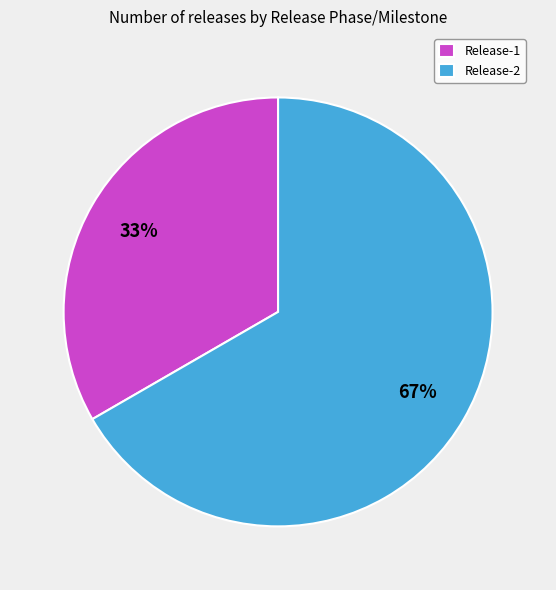

Do Release-1 and Release-2 together represent more than half of the pie?

Yes